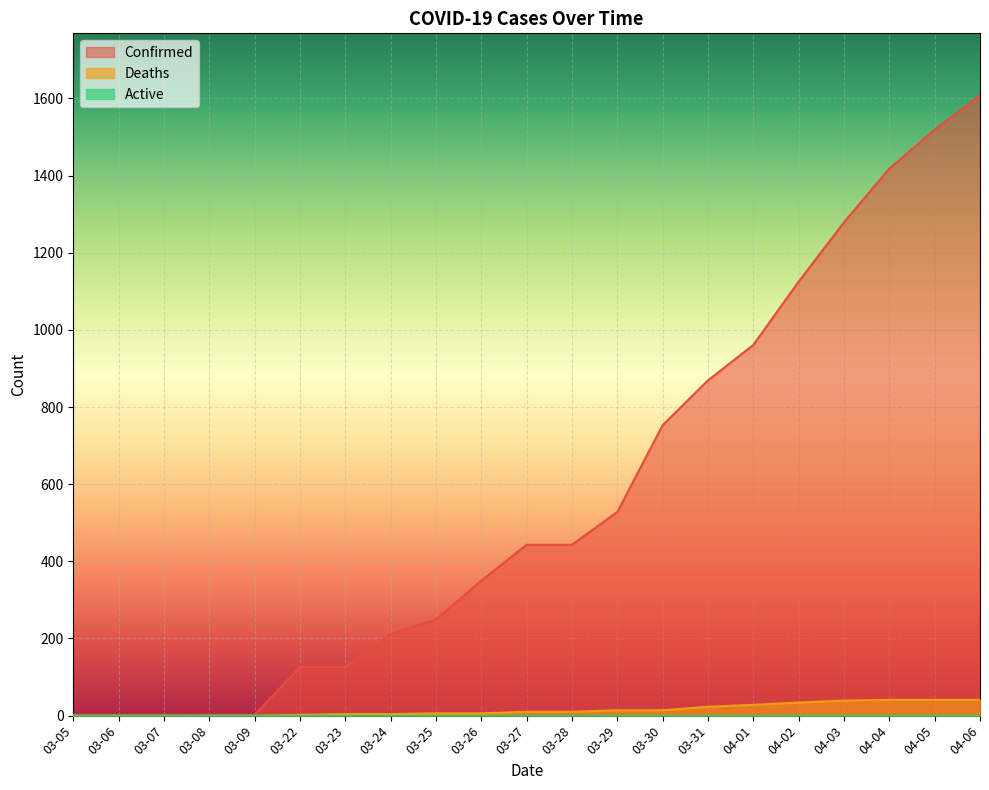

Is the value of Deaths at 04-01 greater than the value of Confirmed at 03-08?

Yes